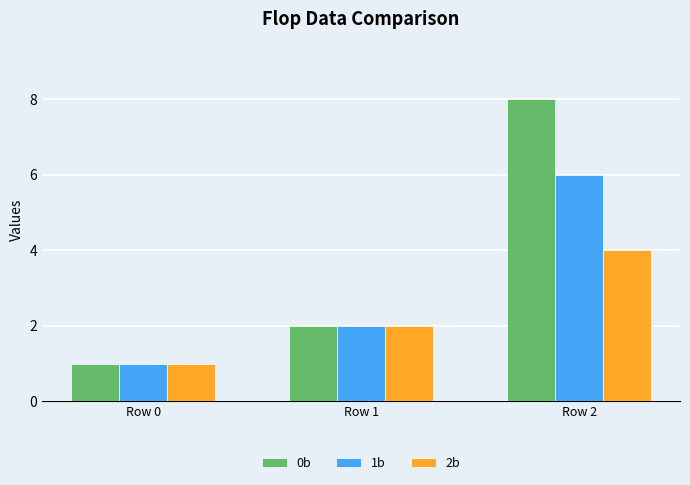

How many groups of bars are there?

3